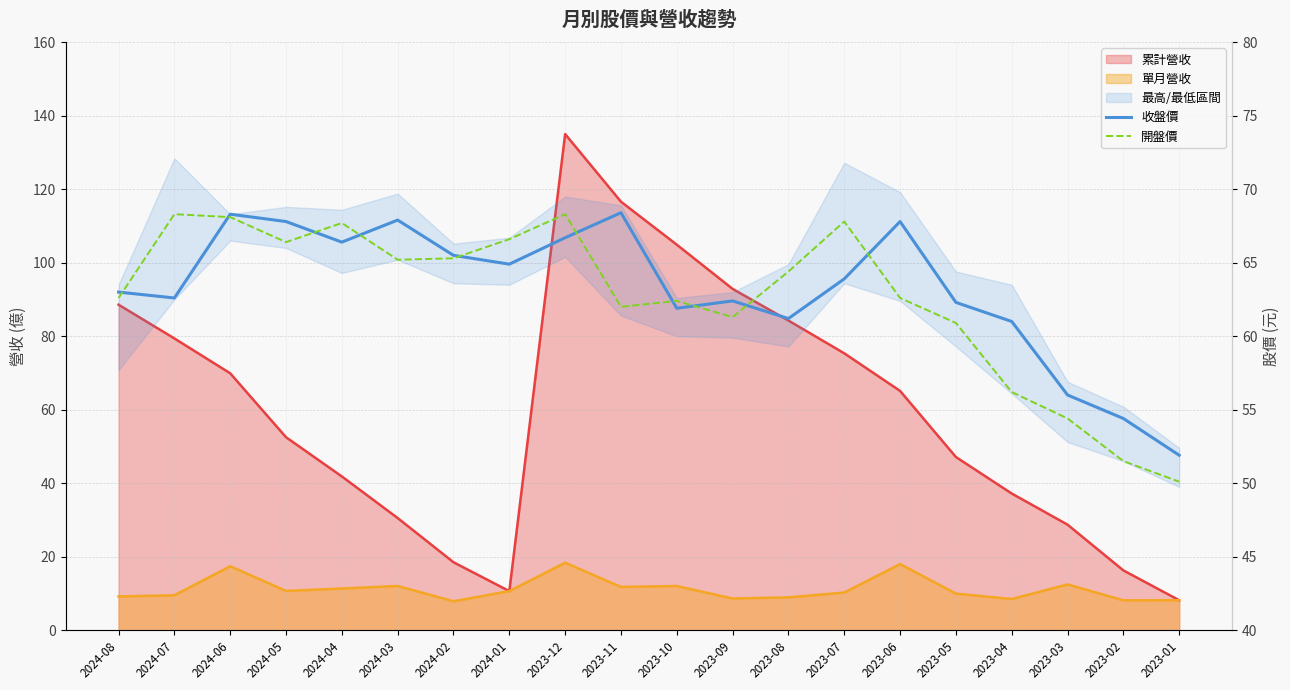

What is the difference between the highest and lowest values at 2023-11?

6.4